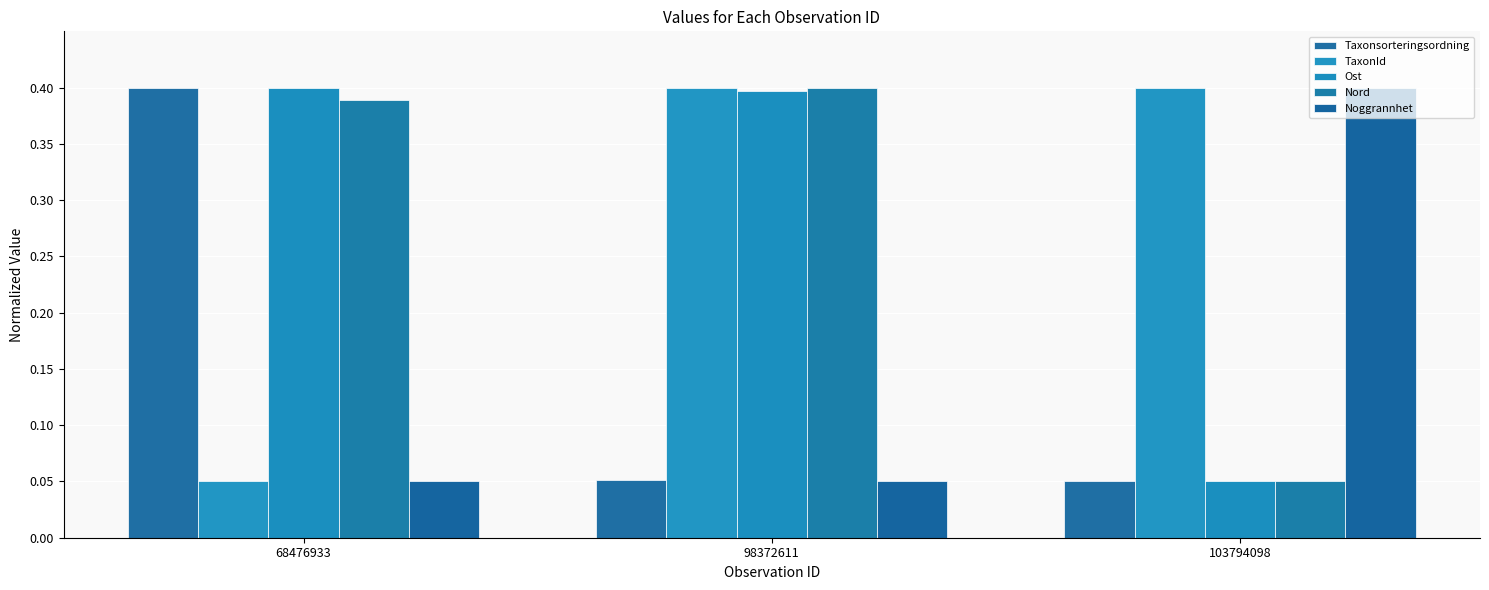

How many distinct data groups are displayed?

5